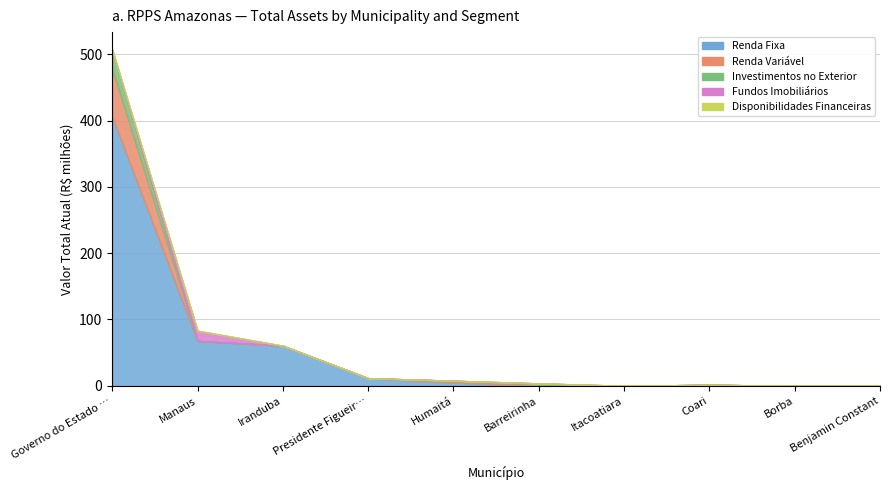

Reading left to right, extract all data points from this chart.

Renda Fixa: 406183063.6	67653890.6	60476217.3	11473018.1	4978062.6	149179.2	1064.7	1496809.2	0.0	0.0
Renda Variável e Investimentos Estruturados: 72365818.6	0.0	0.0	0.0	2663040.7	1432170.4	0.0	0.0	0.0	0.0
Investimentos no Exterior: 28052322.9	0.0	0.0	0.0	0.0	2052375.8	0.0	0.0	0.0	0.0
Fundos Imobiliários: 0.0	15397070.8	0.0	0.0	0.0	0.0	0.0	0.0	0.0	0.0
Disponibilidades Financeiras: 1401543.2	0.0	8550.7	0.0	0.0	0.0	47173.3	0.0	1927.7	0.0